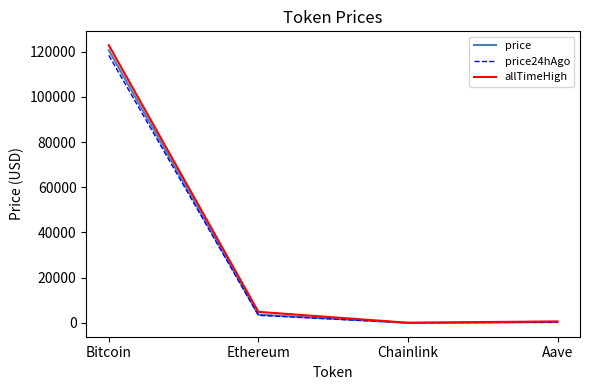

What is the average value of the price series?

31150.0